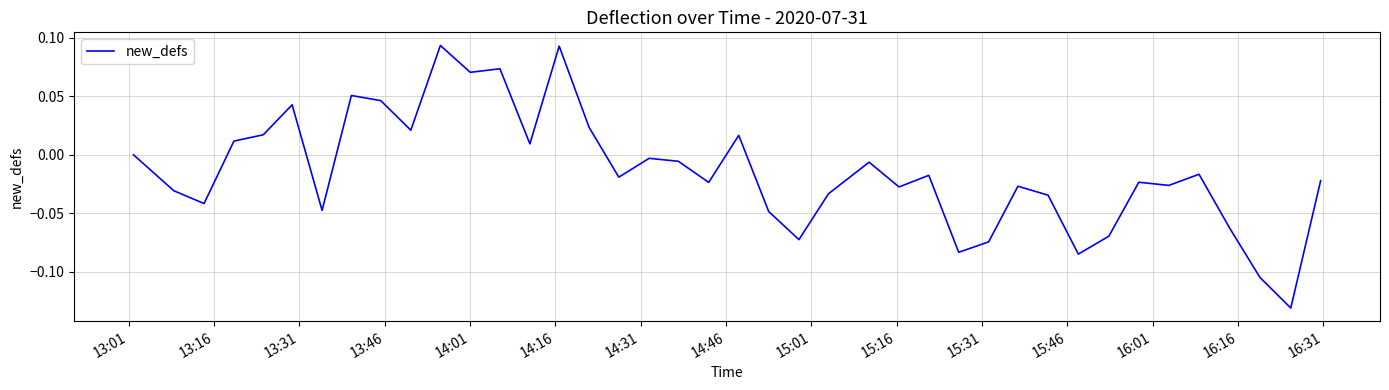

How many categories are shown in the chart?

40